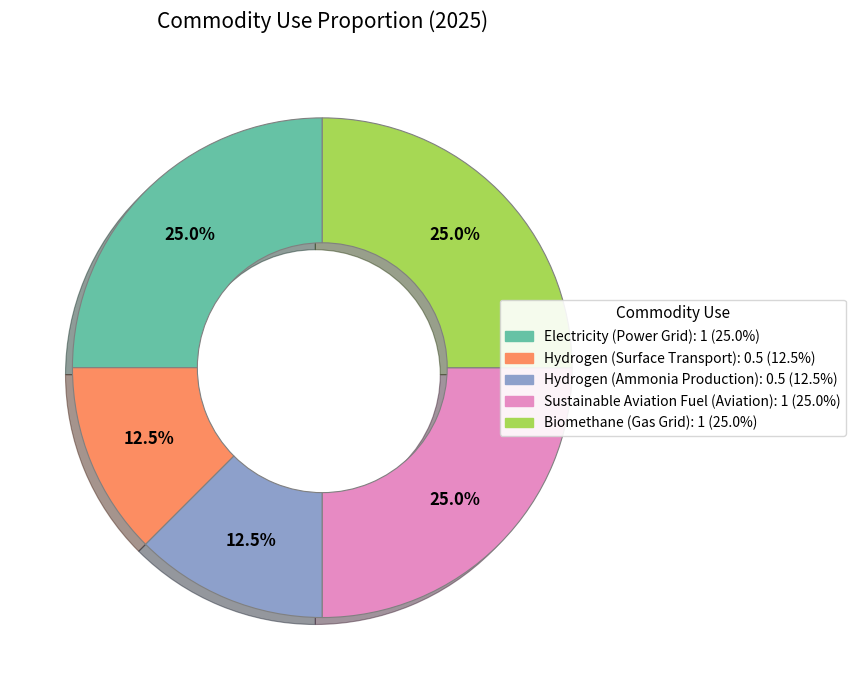

How many slices are in this pie chart?

5